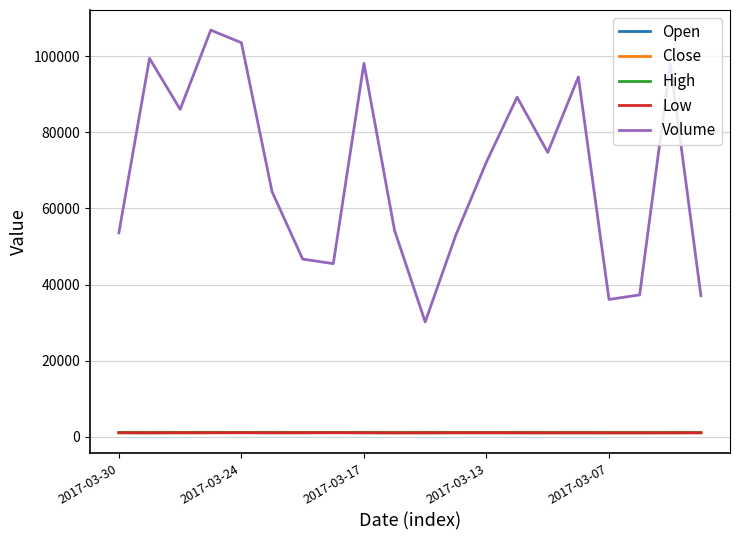

Which series has the widest spread of values?

Volume